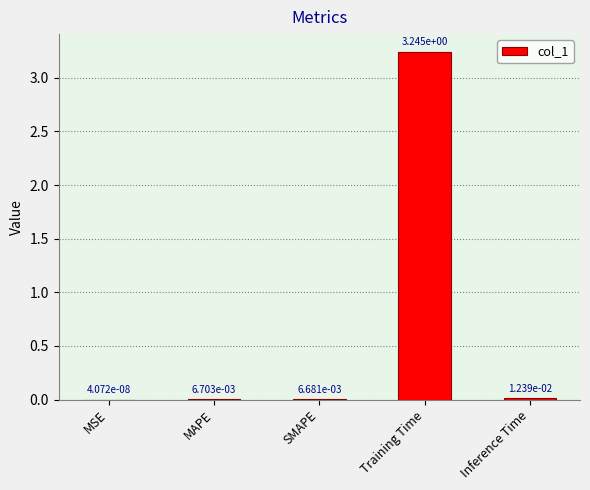

How many series are shown in this chart?

1